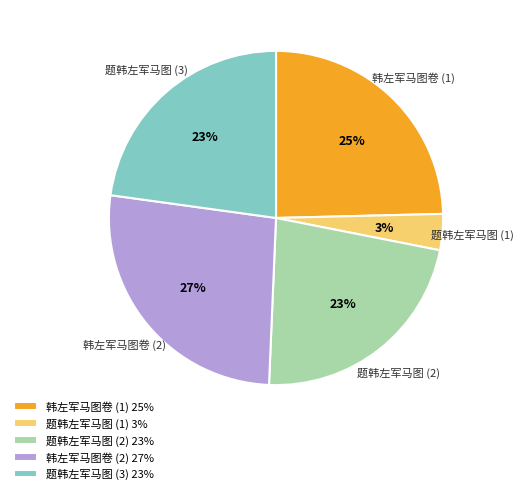

Do 题韩左军马图 (3) and 韩左军马图卷 (2) together represent more than half of the pie?

No